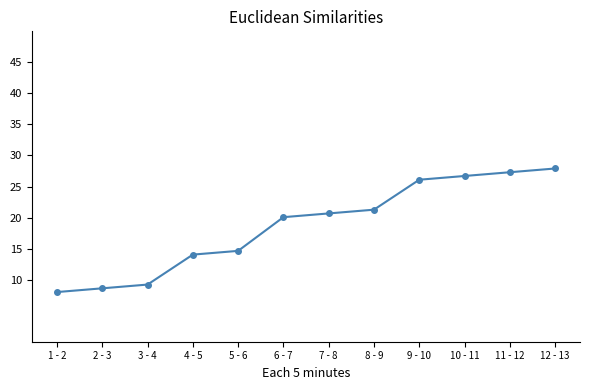

Count the number of data series in this chart.

1